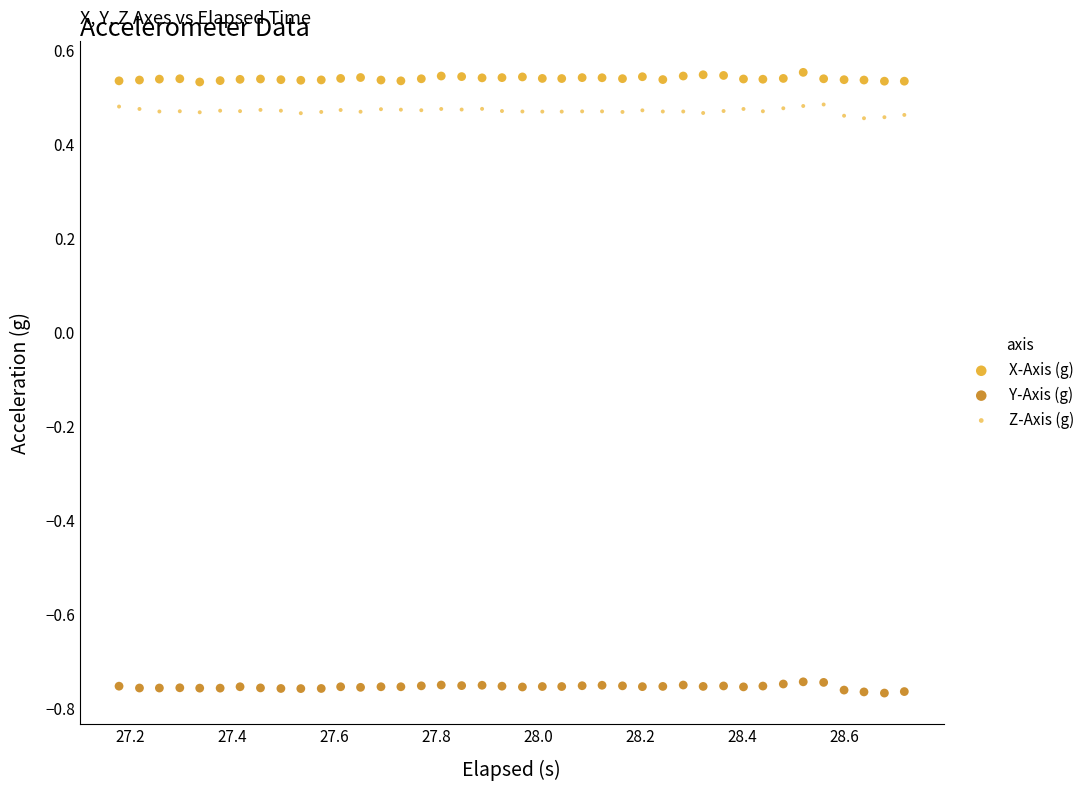

Which series contains the highest Y value?

X-Axis (g)